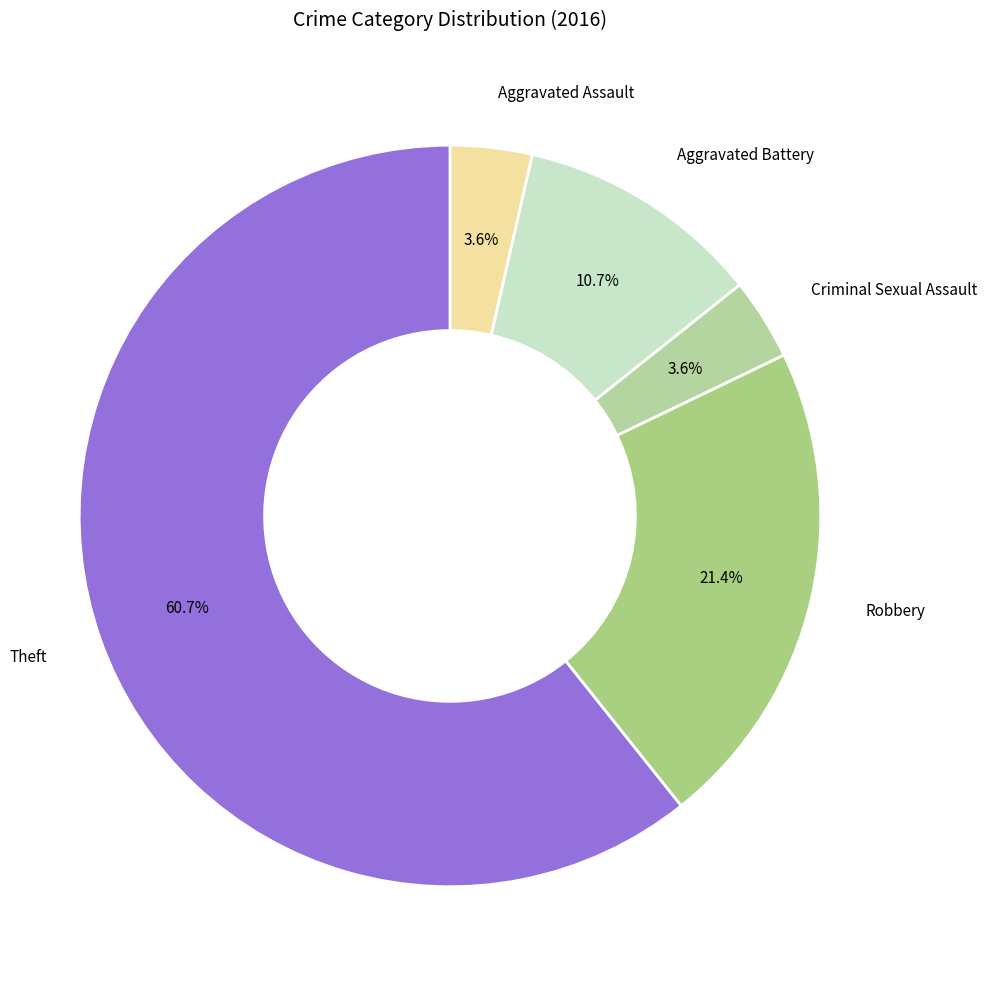

Count the number of slices in the pie.

5